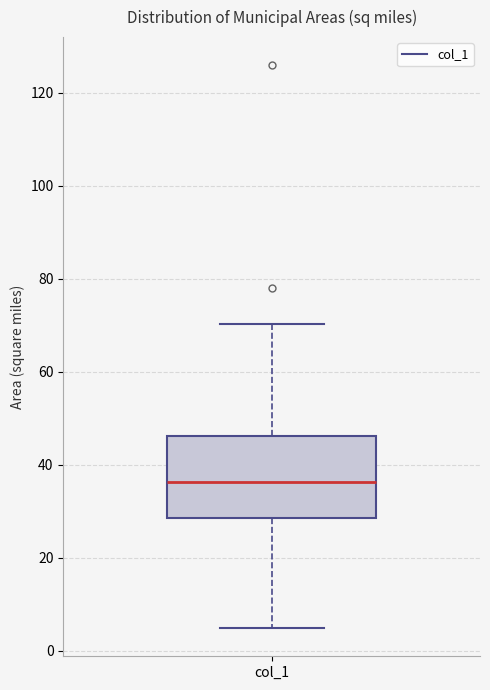

Where does the upper whisker of the box for col_1 end on the y-axis? The values are not printed on the chart, so give them approximately, as read against the axis.

70